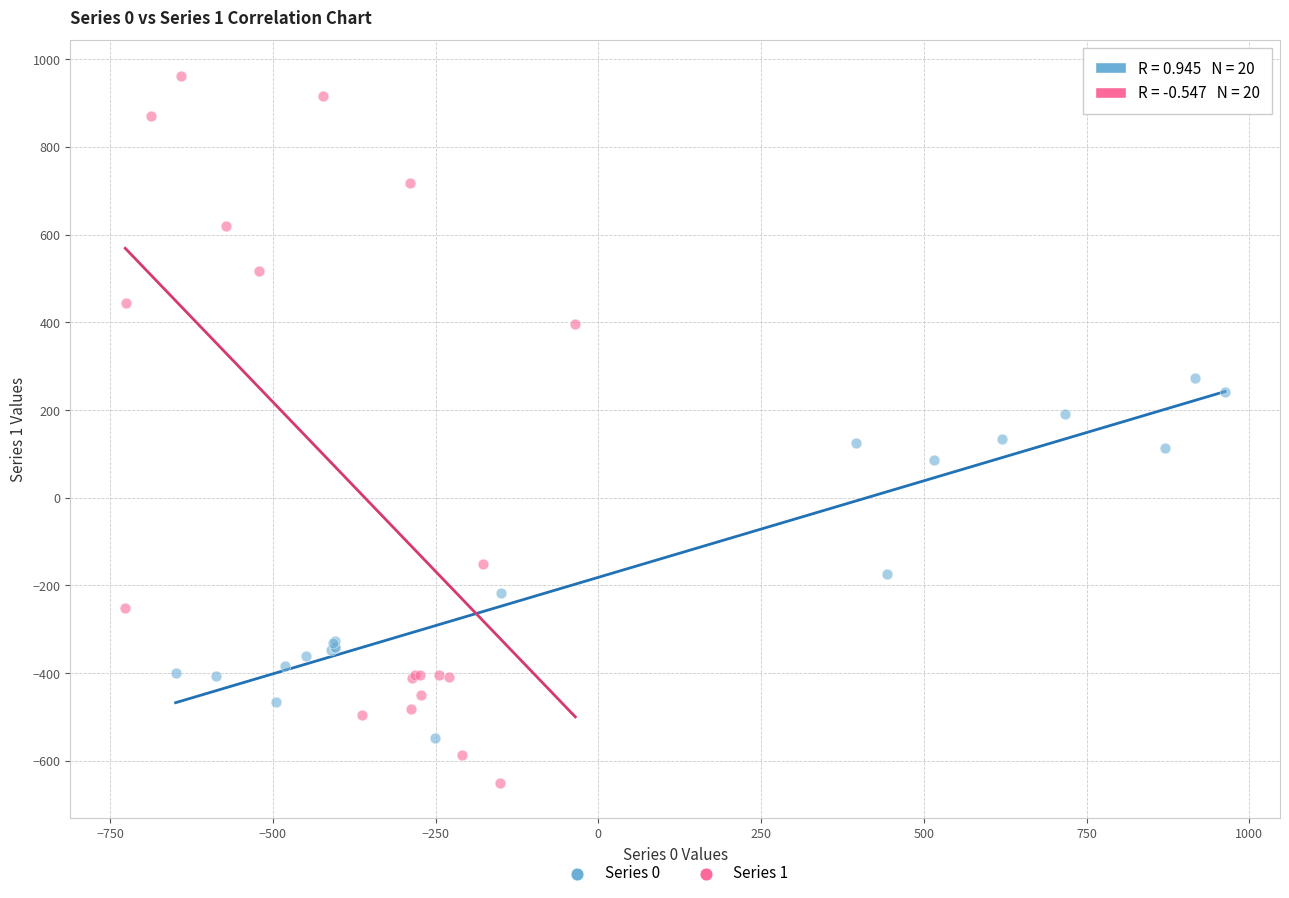

Which series contains the lowest Y value?

Series 1